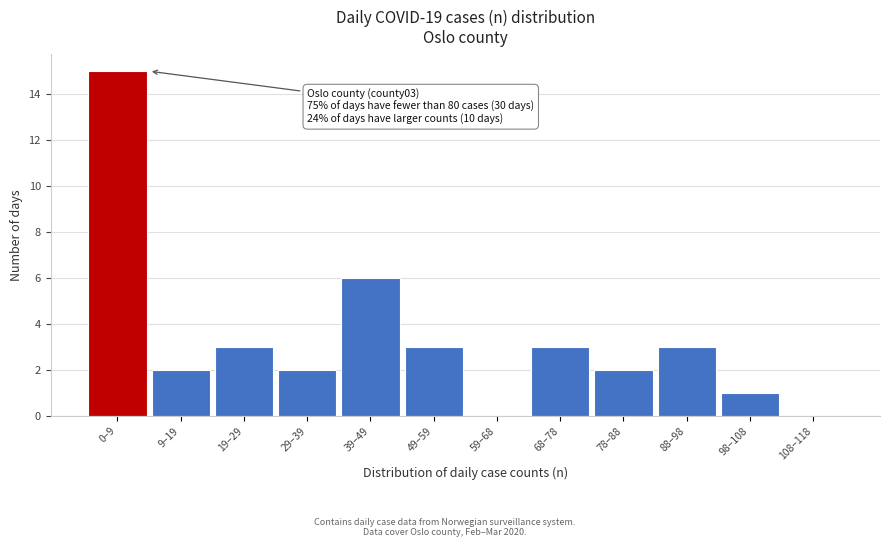

Reading right to left, transcribe all the data shown in this chart.

108–118=0	98–108=1	88–98=3	78–88=2	68–78=3	59–68=0	49–59=3	39–49=6	29–39=2	19–29=3	9–19=2	0–9=15